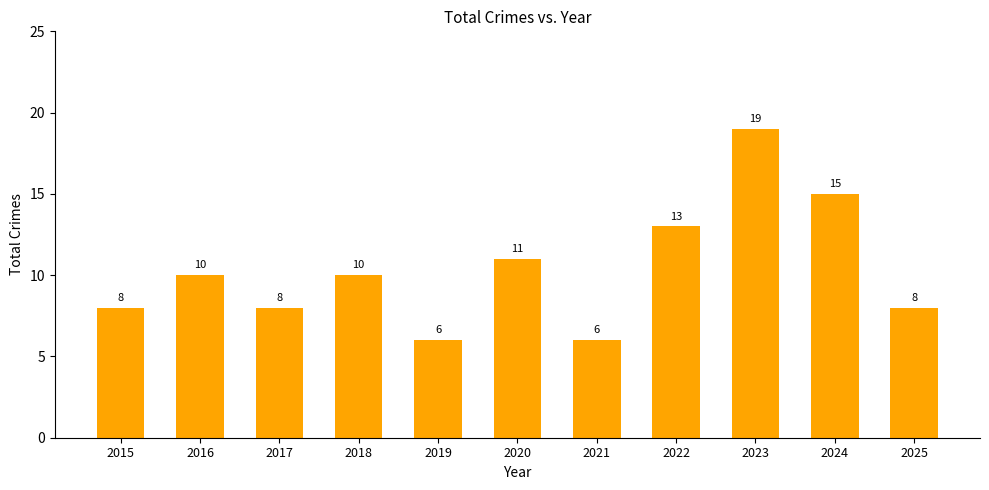

What is the sum of all values?

114